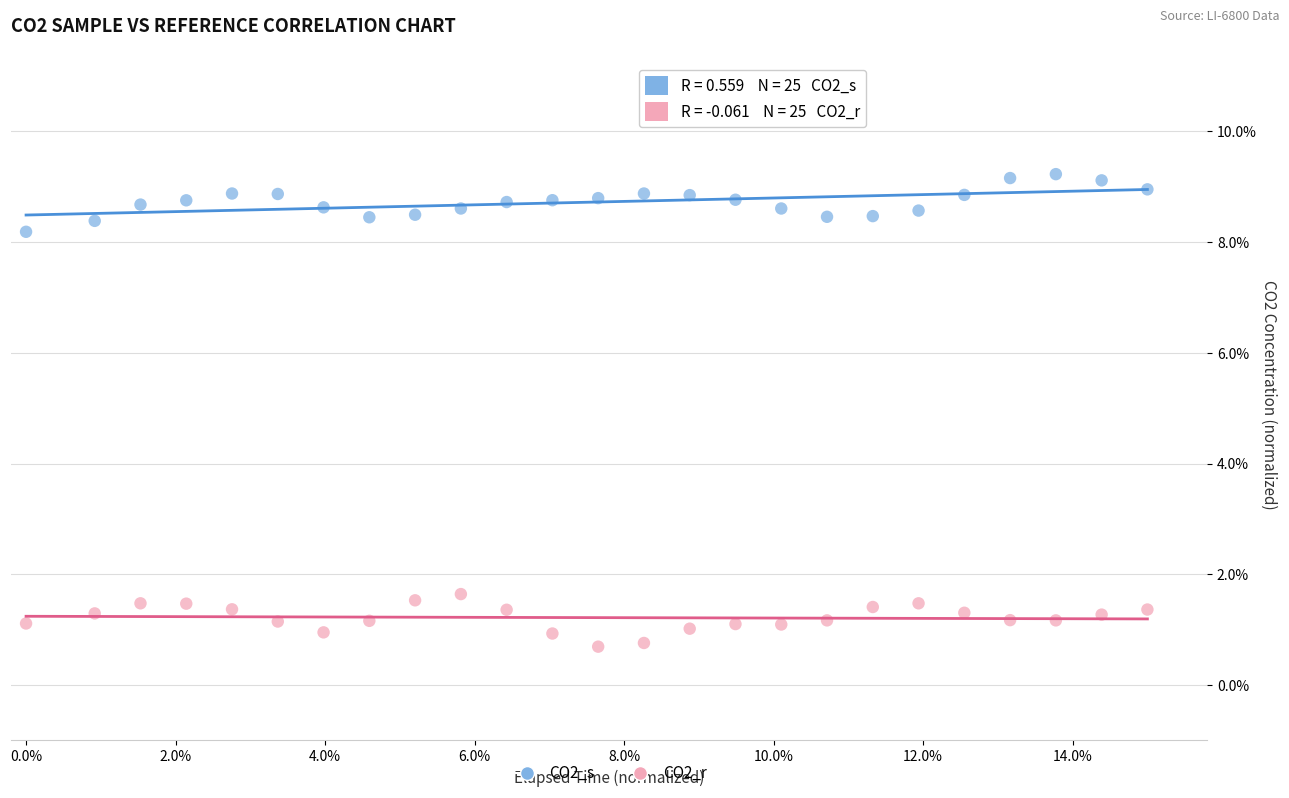

What are all the series names shown in the legend?

CO2_s, CO2_r